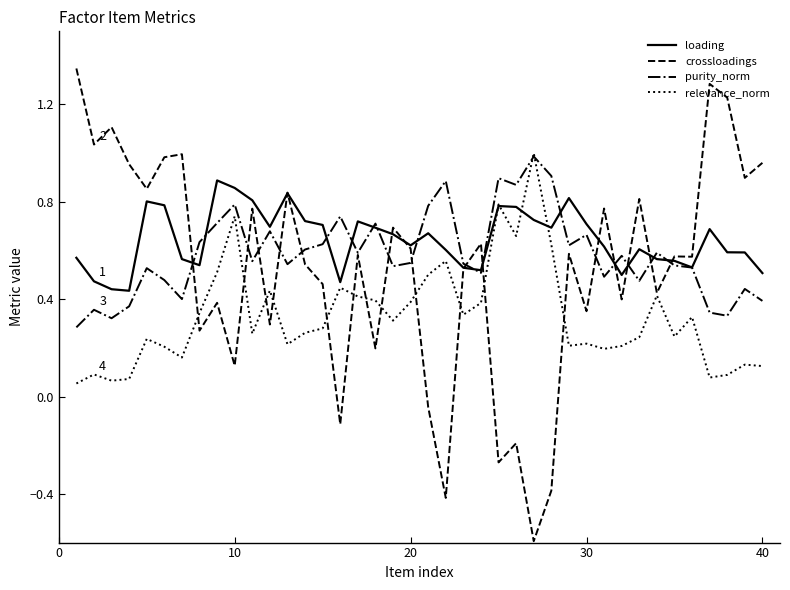

List the series in order of their overall mean, highest first.

loading, purity_norm, crossloadings, relevance_norm